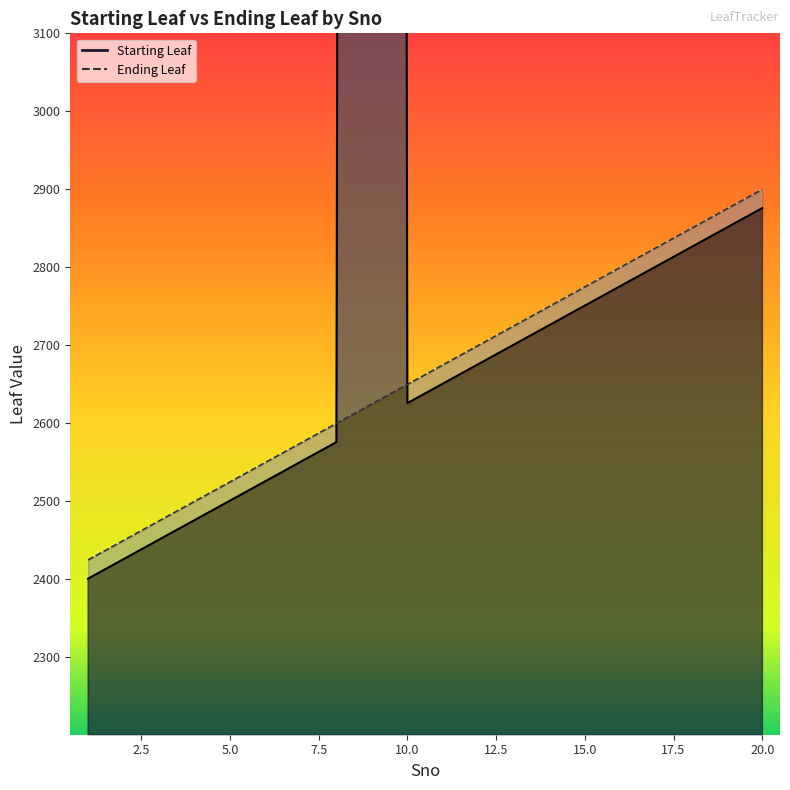

Is it true that Ending Leaf equals 3503 at 10?

False